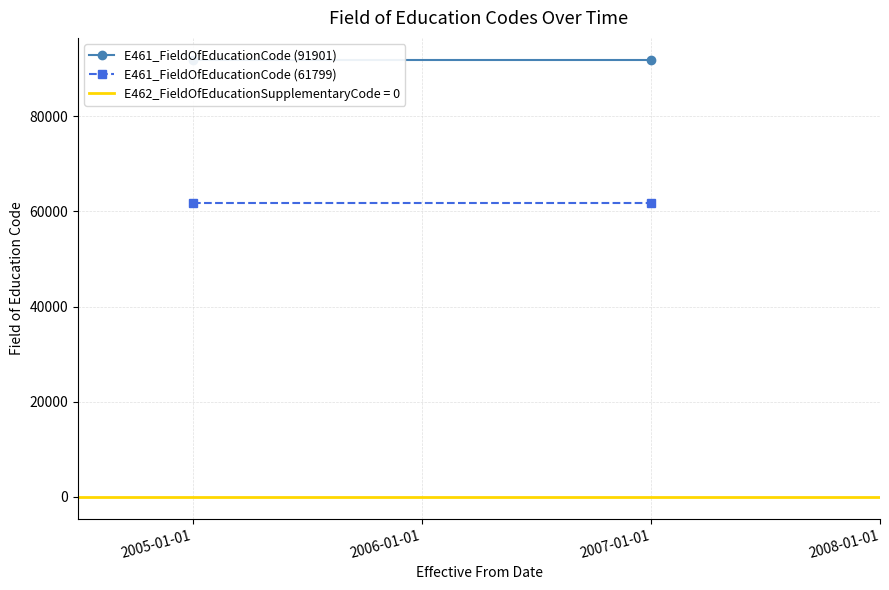

True or false: E461_FieldOfEducationCode (61799) has a value of 24012 at 2005-01-01.

False